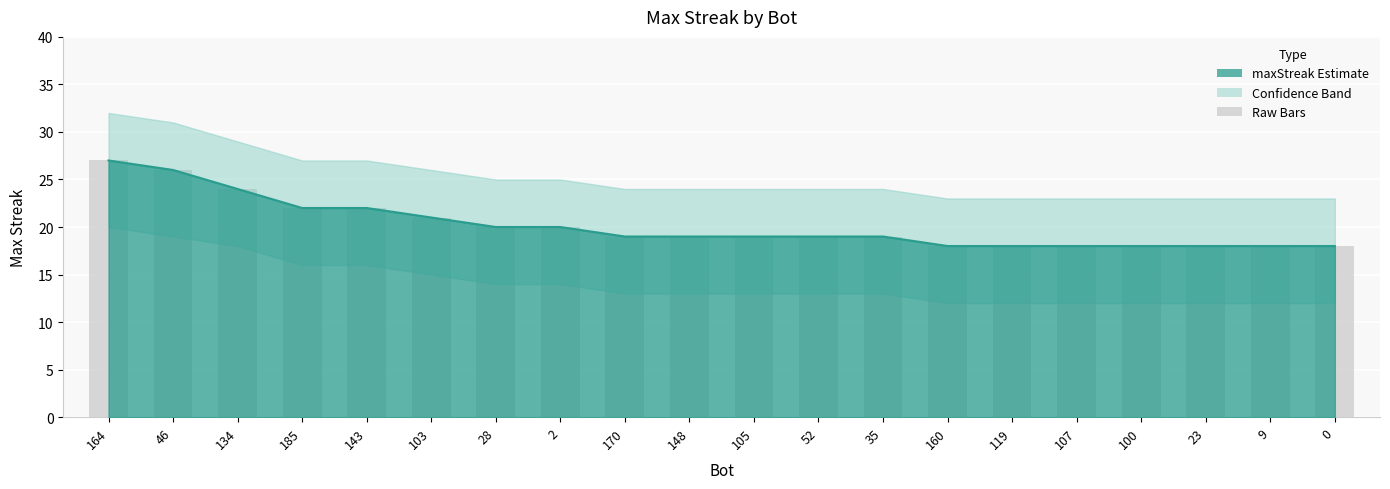

At which label is maxStreak closest to 22?

185